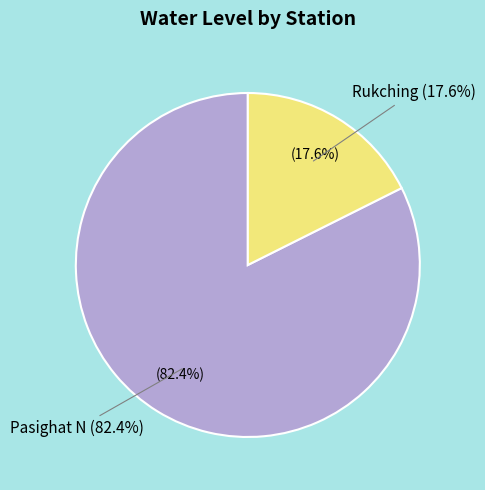

To the nearest percent, what is the combined percentage of Rukching and Pasighat N?

100%